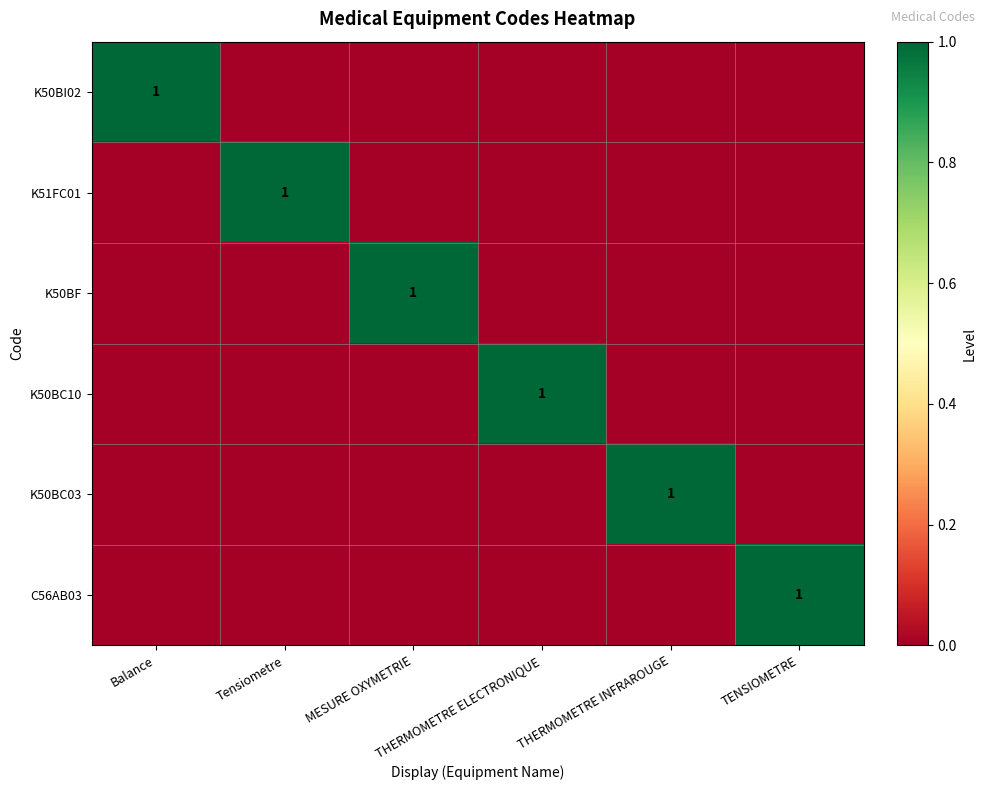

At THERMOMETRE ELECTRONIQUE, list the series in order from smallest to largest.

K50BI02, K51FC01, K50BF, K50BC03, C56AB03, K50BC10